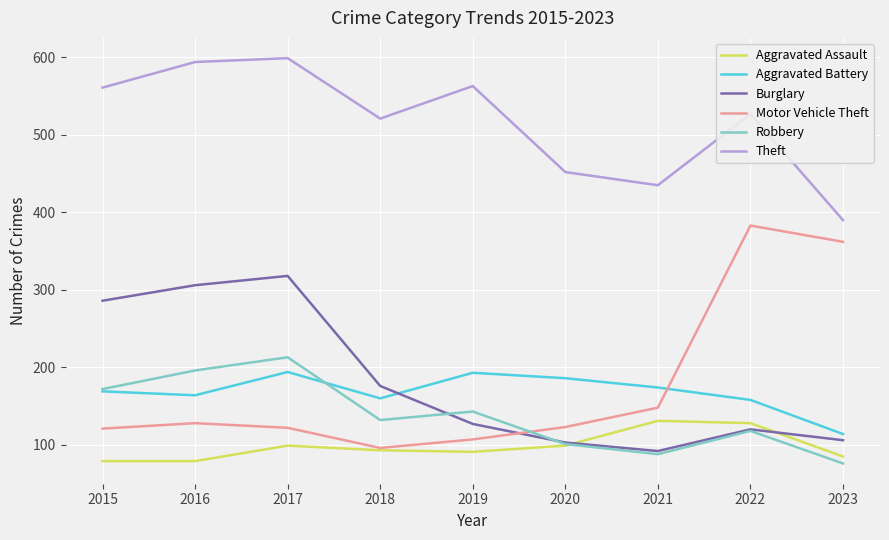

Where do Motor Vehicle Theft and Robbery first cross each other?

2019 and 2020